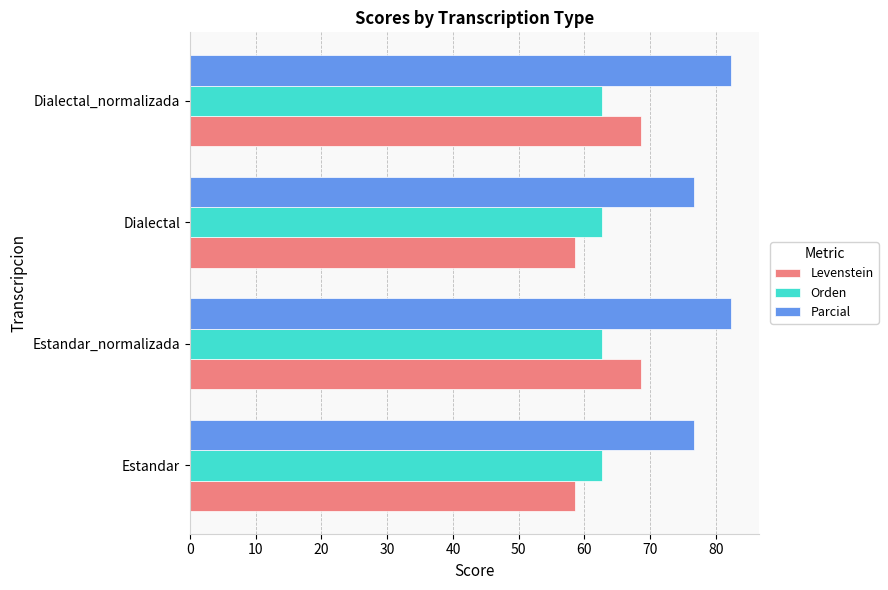

Is the value of Parcial at Dialectal_normalizada greater than the value of Levenstein at Dialectal_normalizada?

Yes